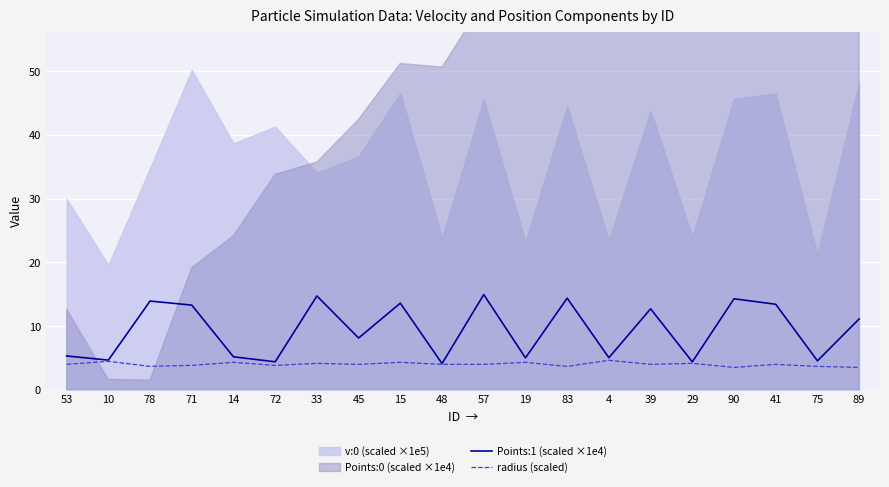

True or false: Points:1 (scaled ×1e4) and radius (scaled) cross at least once.

False